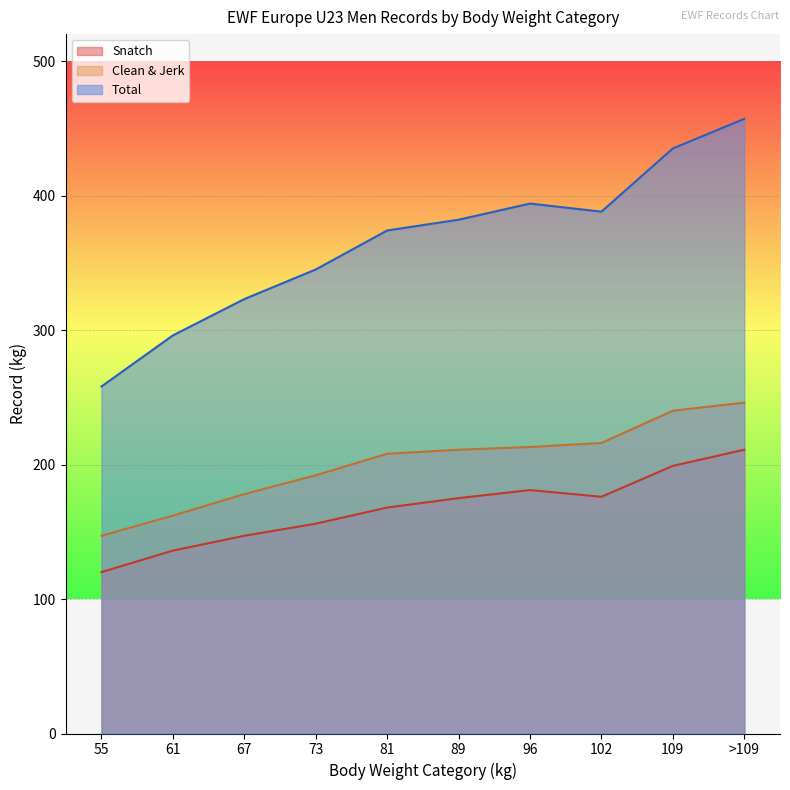

What is the label of the 6th point from the left?

89